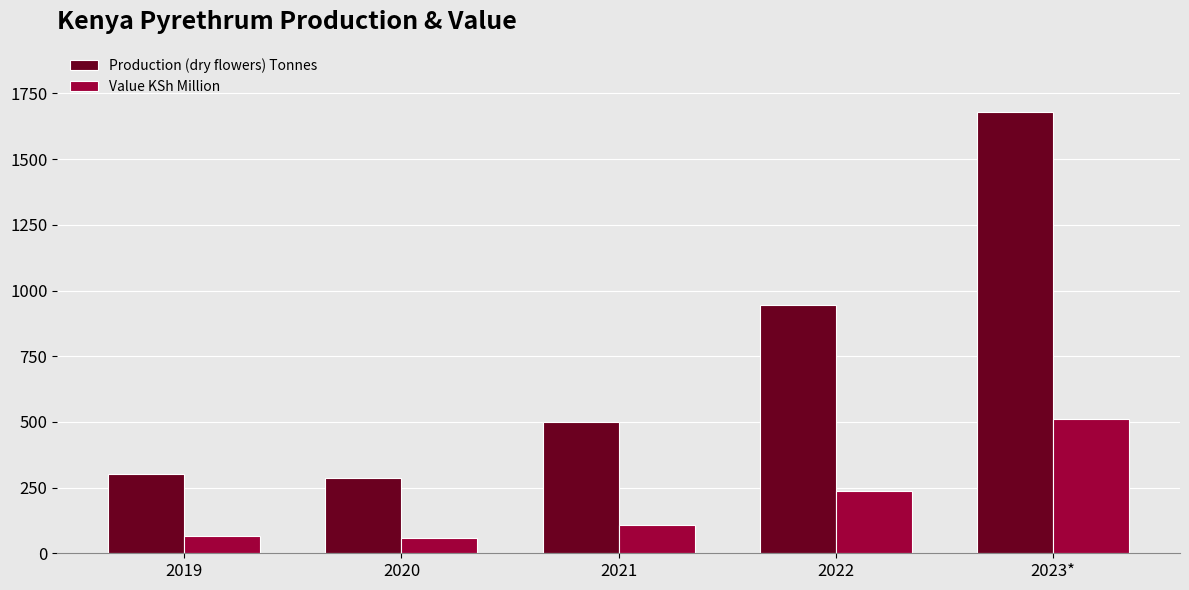

What are all the series names shown in the legend?

Production (dry flowers) Tonnes, Value KSh Million